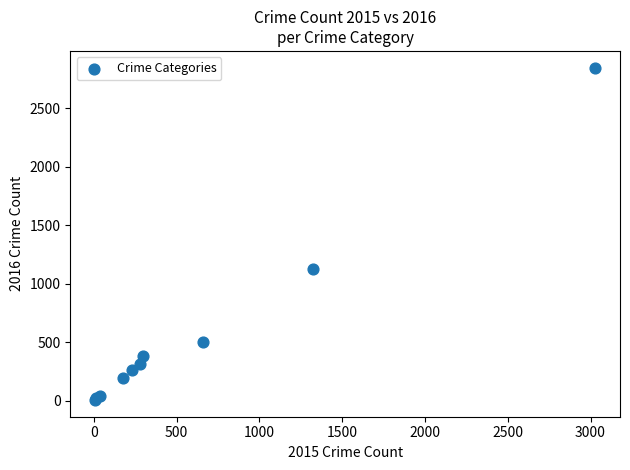

What Y value in the scatter plot is closest to 1427?

1125